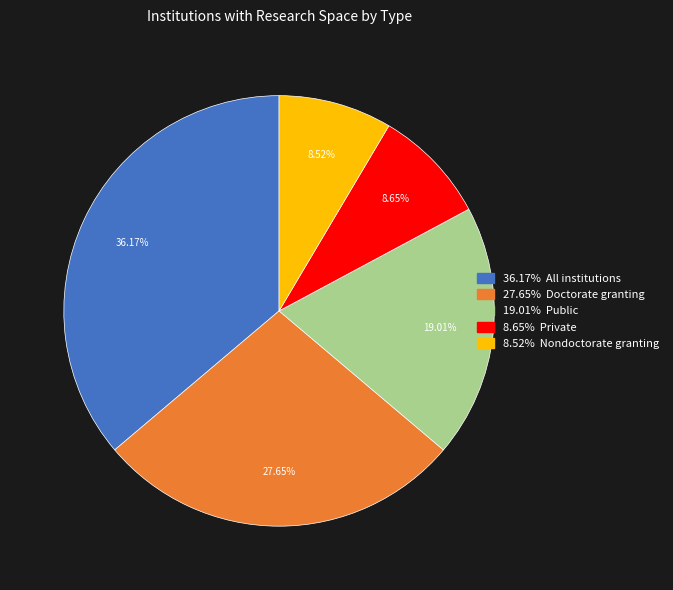

Rank the categories by value from lowest to highest.

Nondoctorate granting, Private, Public, Doctorate granting, All institutions